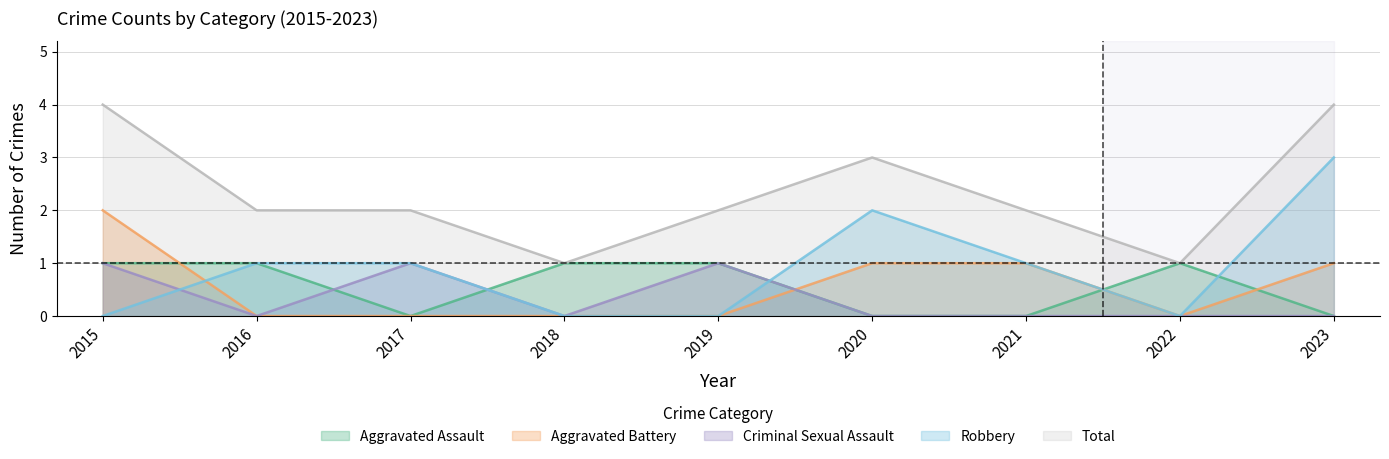

True or false: Criminal Sexual Assault has a value of 0 at 2016.

True